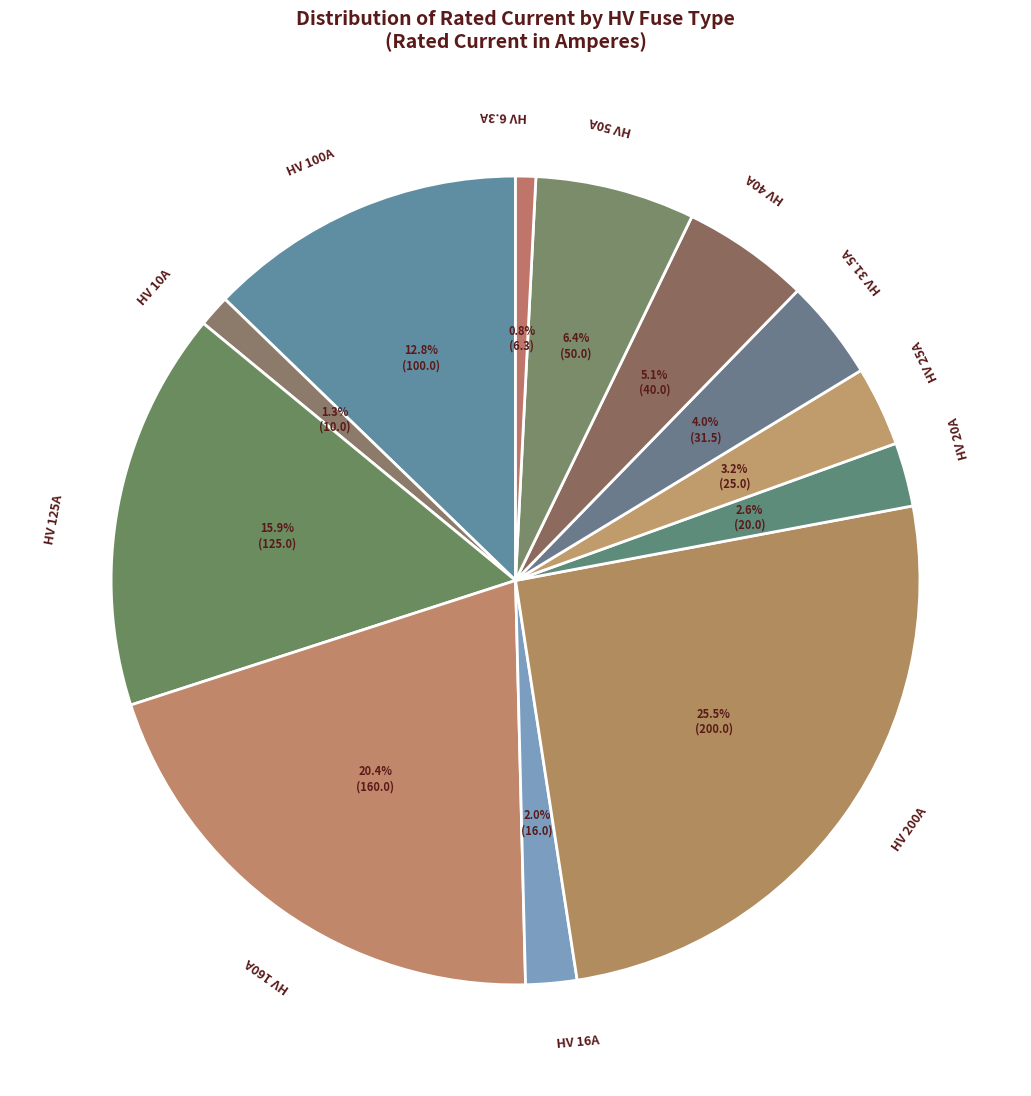

What percentage is the HV 25A slice, to the nearest percent?

3%